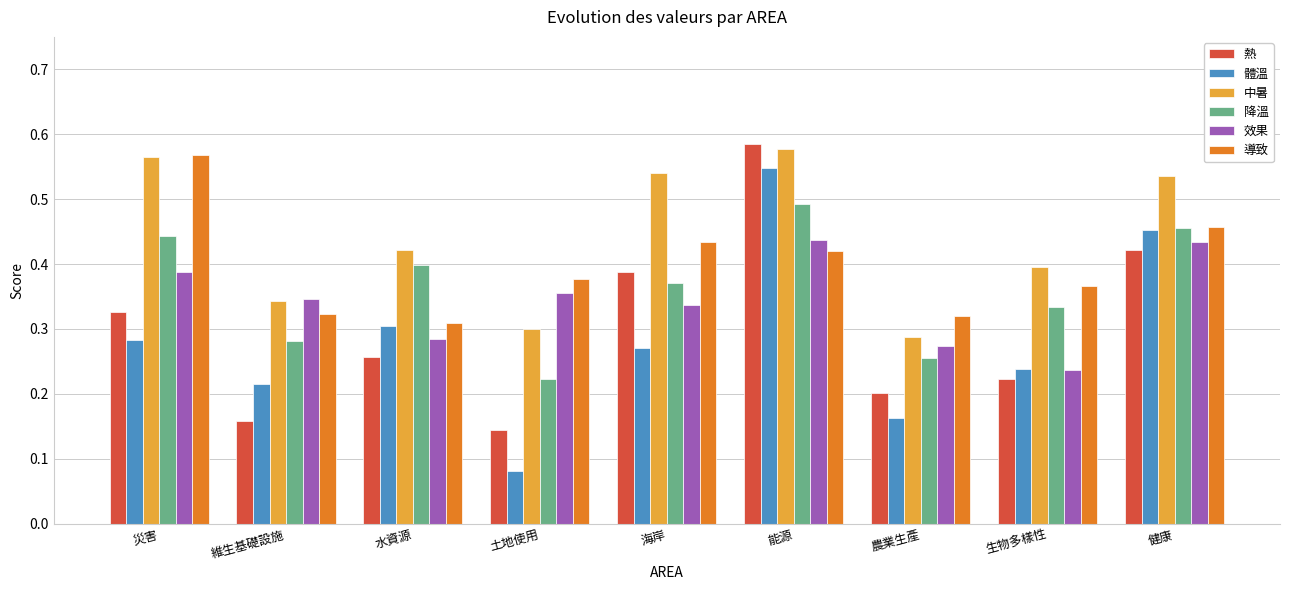

Which series has the largest total across all categories?

中暑